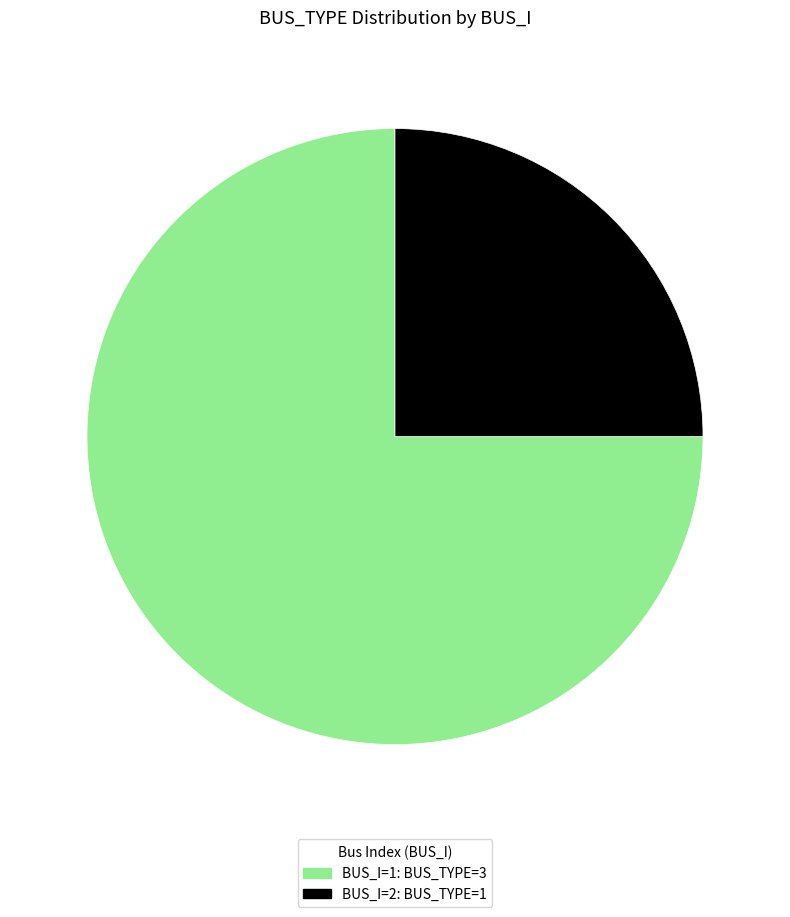

How many slices are in this pie chart?

2